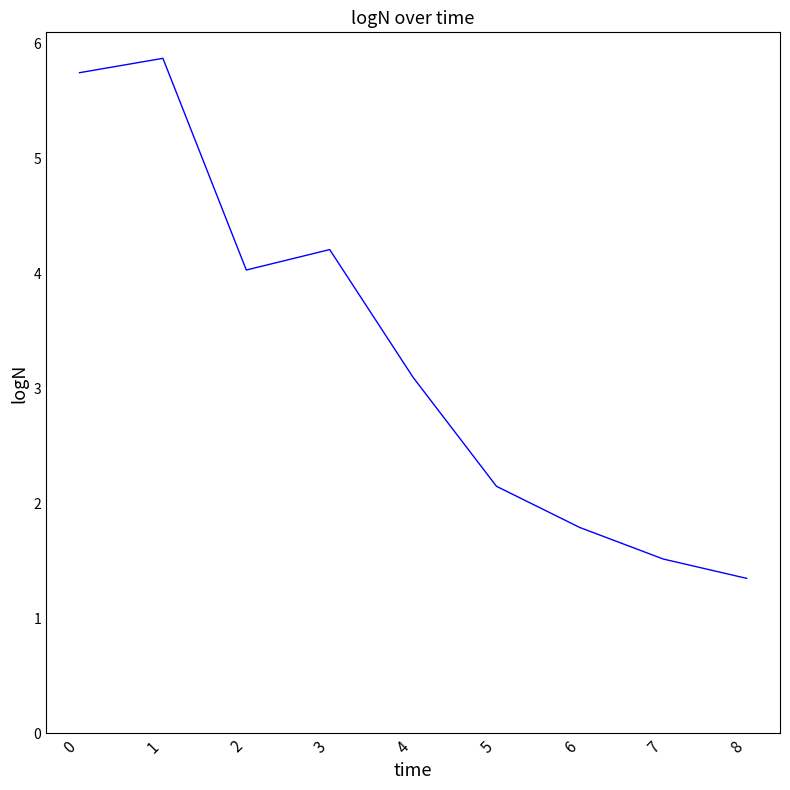

At which category does the data reach its first local peak?

1